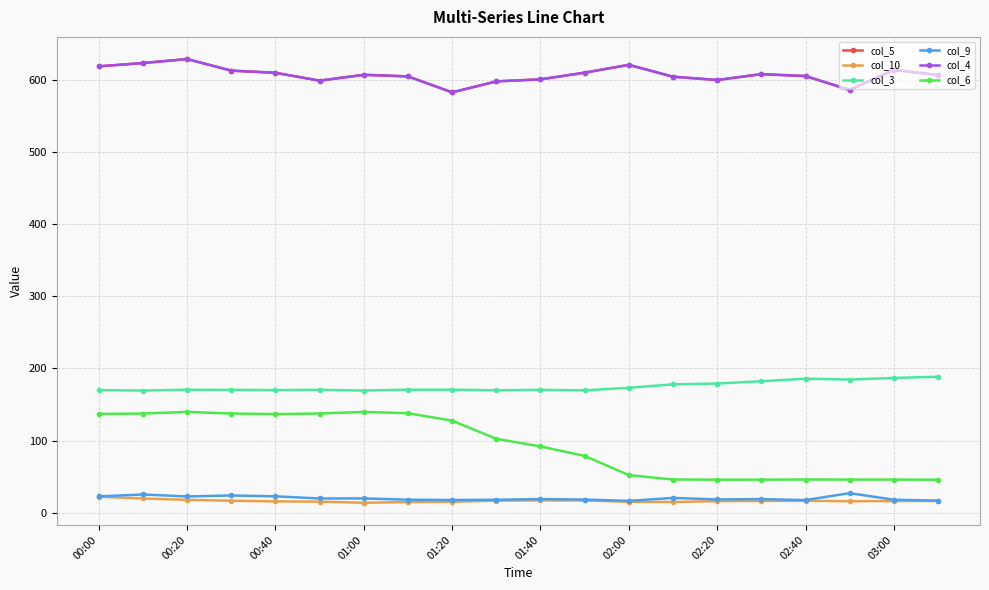

True or false: col_6 and col_3 intersect in this chart.

False